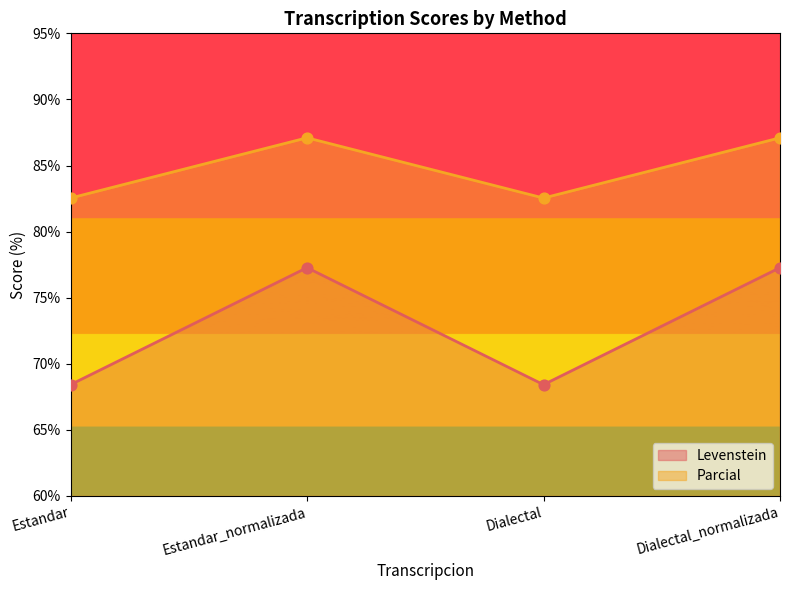

At which category is the sum across all series the highest?

Estandar_normalizada